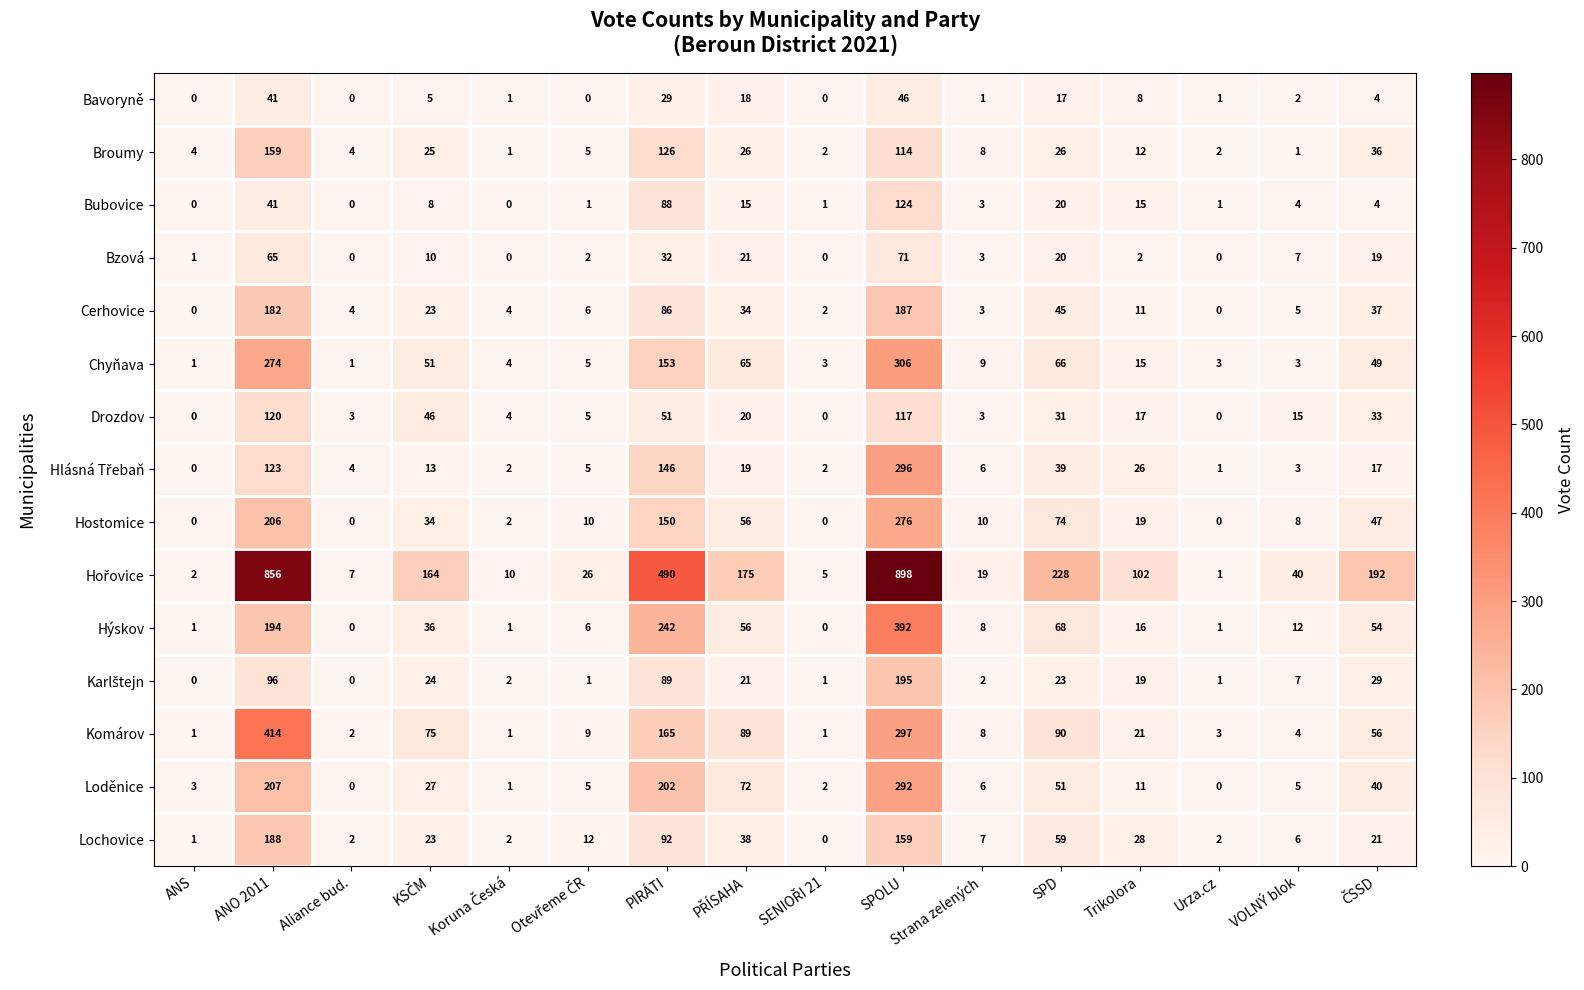

What is the difference between the highest and lowest values at ANS?

4